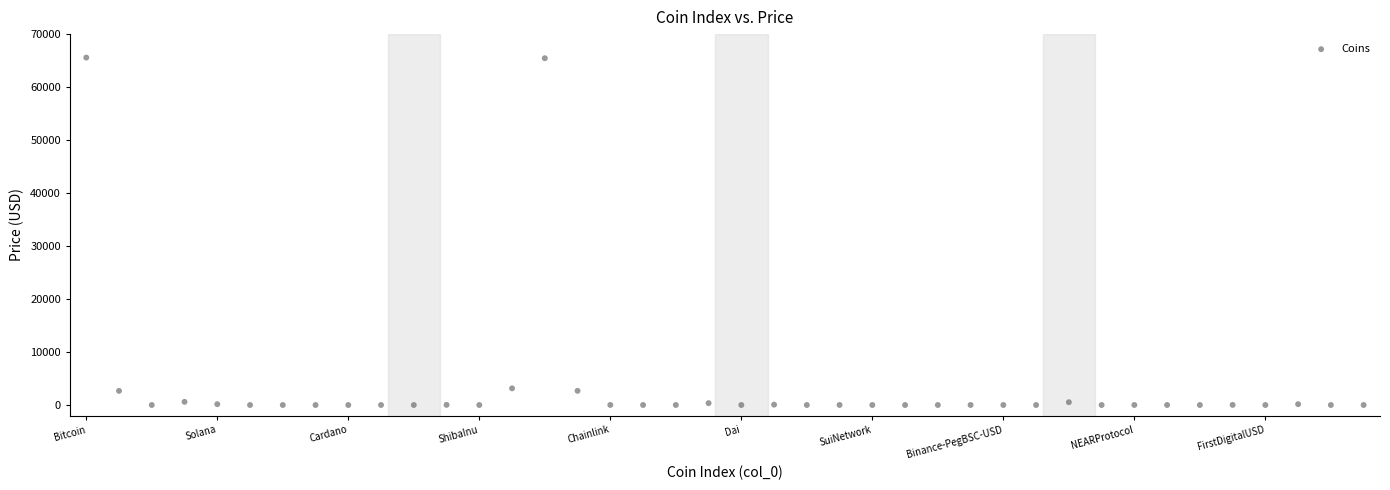

What is the range of Y values (max minus min)?

65572.3